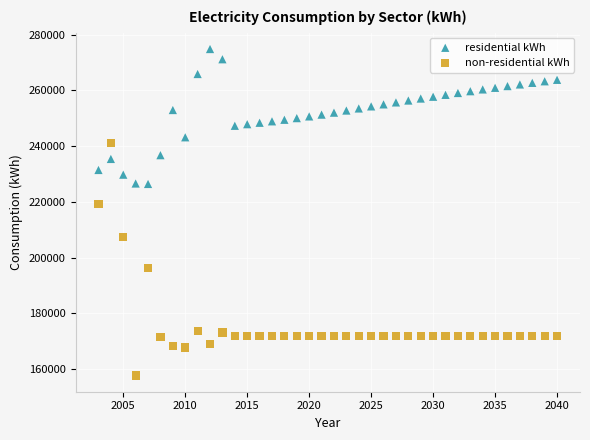

Which series contains the lowest Y value?

non-residential kWh